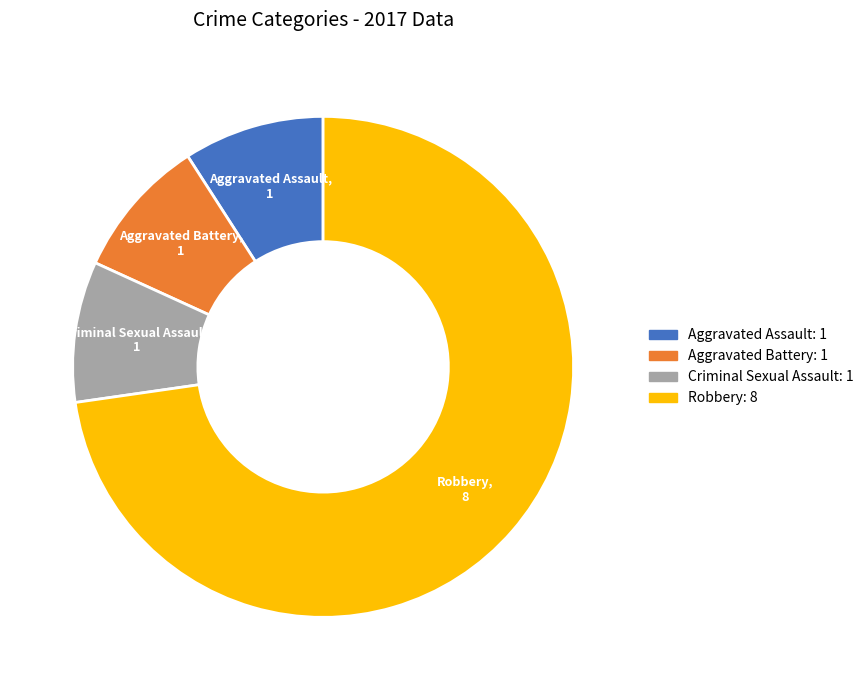

Does any single category account for the majority?

Yes